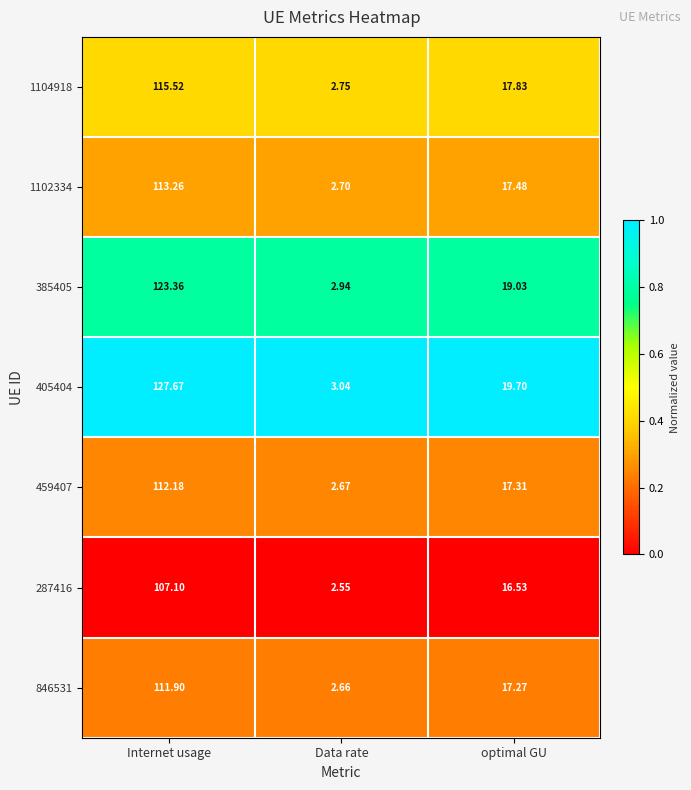

Rank the categories by 287416 value from lowest to highest.

Data rate, optimal GU, Internet usage